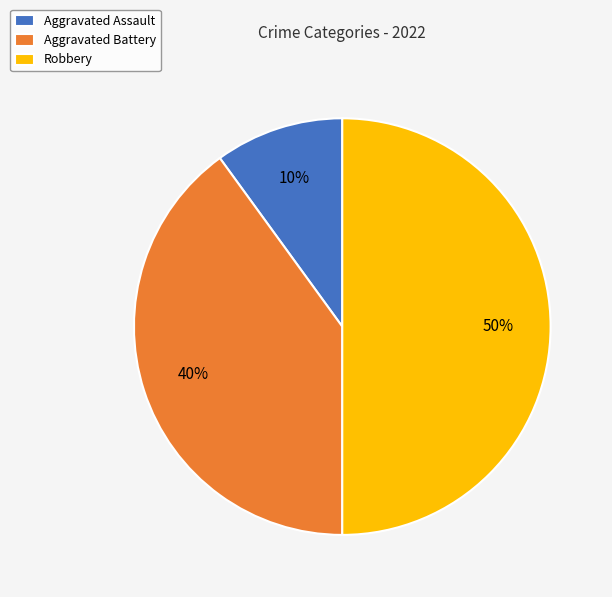

How many slices are in this pie chart?

3